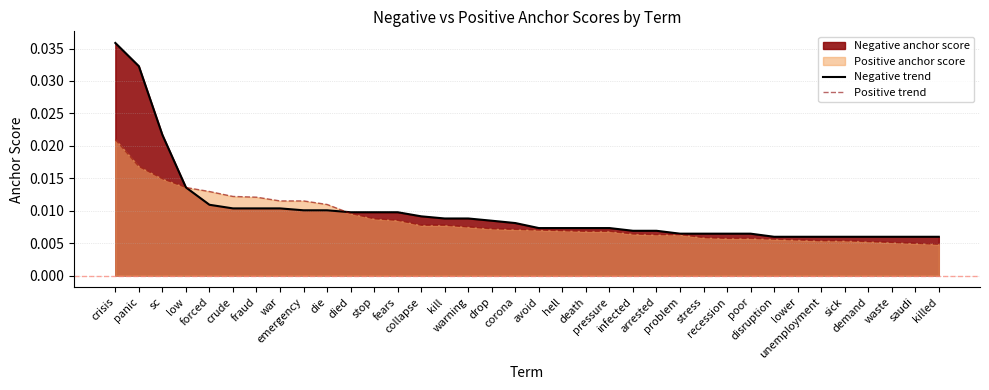

Which series has the widest spread of values?

Negative trend